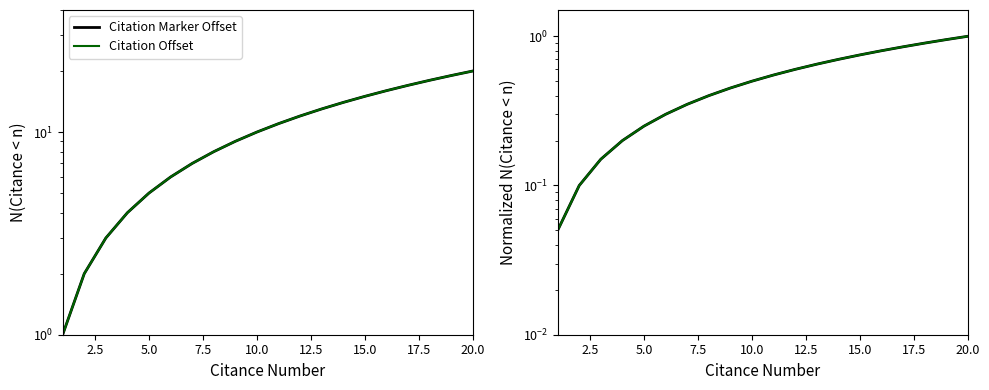

What is the value of the Citation Marker Offset point at the 1st from the left?

0.1